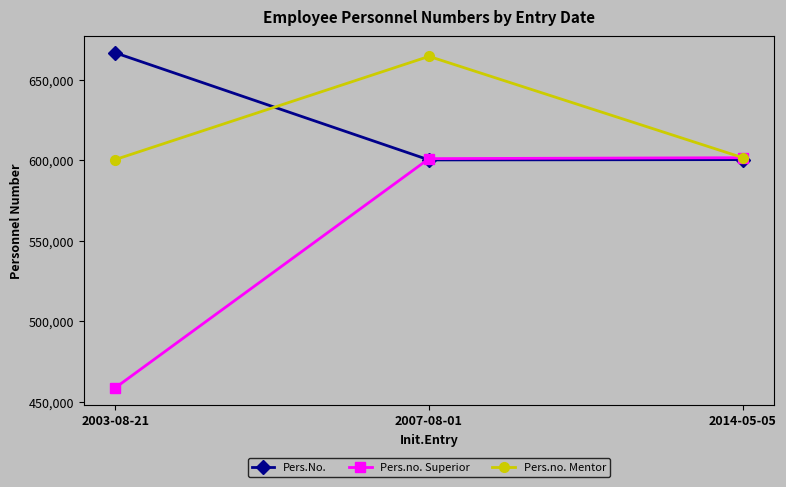

What is the spread (max minus min) of values at 2007-08-01?

64297